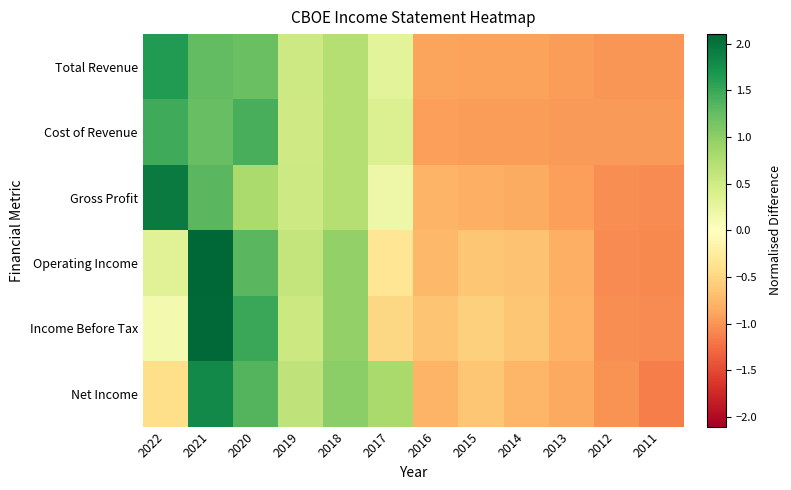

Reading right to left, transcribe all the data shown in this chart.

Total Revenue: 2011=-1.0	2012=-1.0	2013=-1.0	2014=-0.9	2015=-0.9	2016=-0.9	2017=0.3	2018=0.7	2019=0.5	2020=1.2	2021=1.3	2022=1.6
Cost of Revenue: 2011=-1.0	2012=-1.0	2013=-1.0	2014=-0.9	2015=-0.9	2016=-0.9	2017=0.4	2018=0.7	2019=0.5	2020=1.4	2021=1.2	2022=1.5
Gross Profit: 2011=-1.1	2012=-1.0	2013=-0.9	2014=-0.8	2015=-0.8	2016=-0.8	2017=0.2	2018=0.7	2019=0.5	2020=0.8	2021=1.3	2022=1.9
Operating Income: 2011=-1.1	2012=-1.1	2013=-0.8	2014=-0.7	2015=-0.6	2016=-0.8	2017=-0.3	2018=1.0	2019=0.6	2020=1.3	2021=2.1	2022=0.3
Income Before Tax: 2011=-1.1	2012=-1.0	2013=-0.8	2014=-0.6	2015=-0.5	2016=-0.7	2017=-0.5	2018=1.0	2019=0.5	2020=1.5	2021=2.1	2022=0.1
Net Income: 2011=-1.1	2012=-1.0	2013=-0.9	2014=-0.8	2015=-0.6	2016=-0.8	2017=0.8	2018=1.0	2019=0.6	2020=1.3	2021=1.8	2022=-0.4